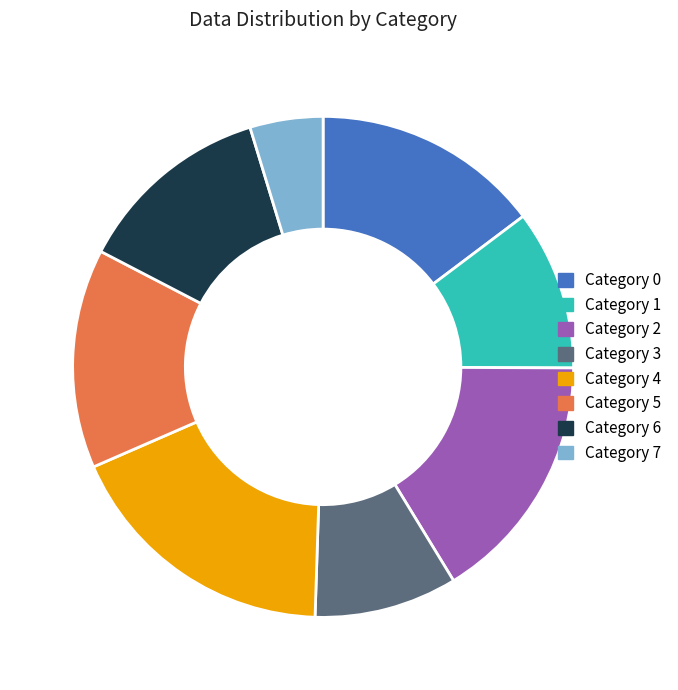

Does any single category account for the majority?

No